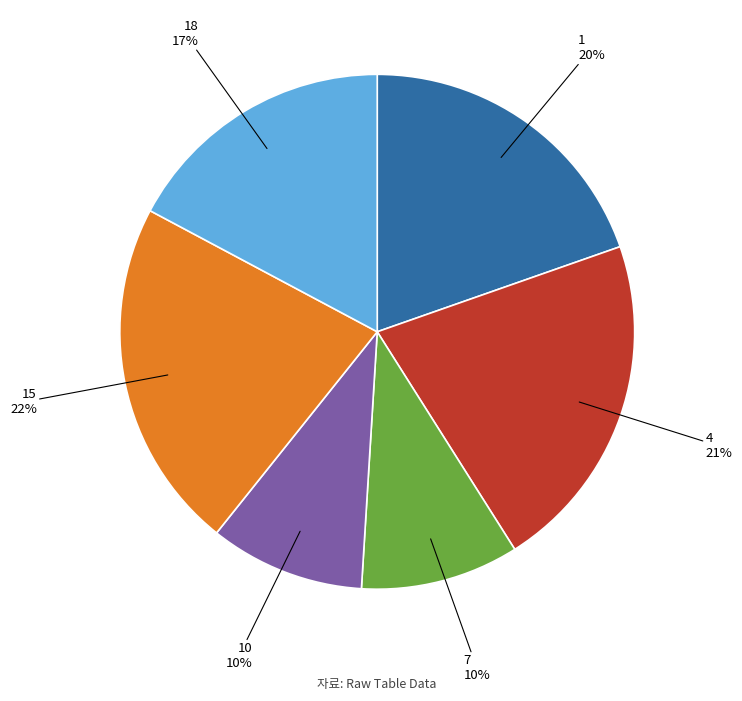

To the nearest percent, what is the average slice percentage?

17%